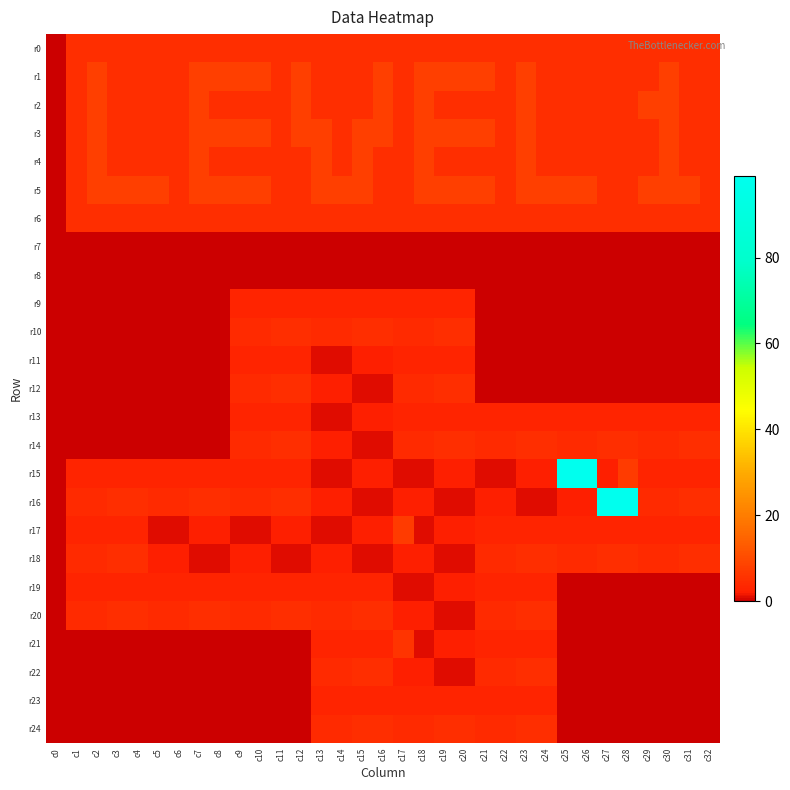

Which label corresponds to the smallest value in the chart?

c0